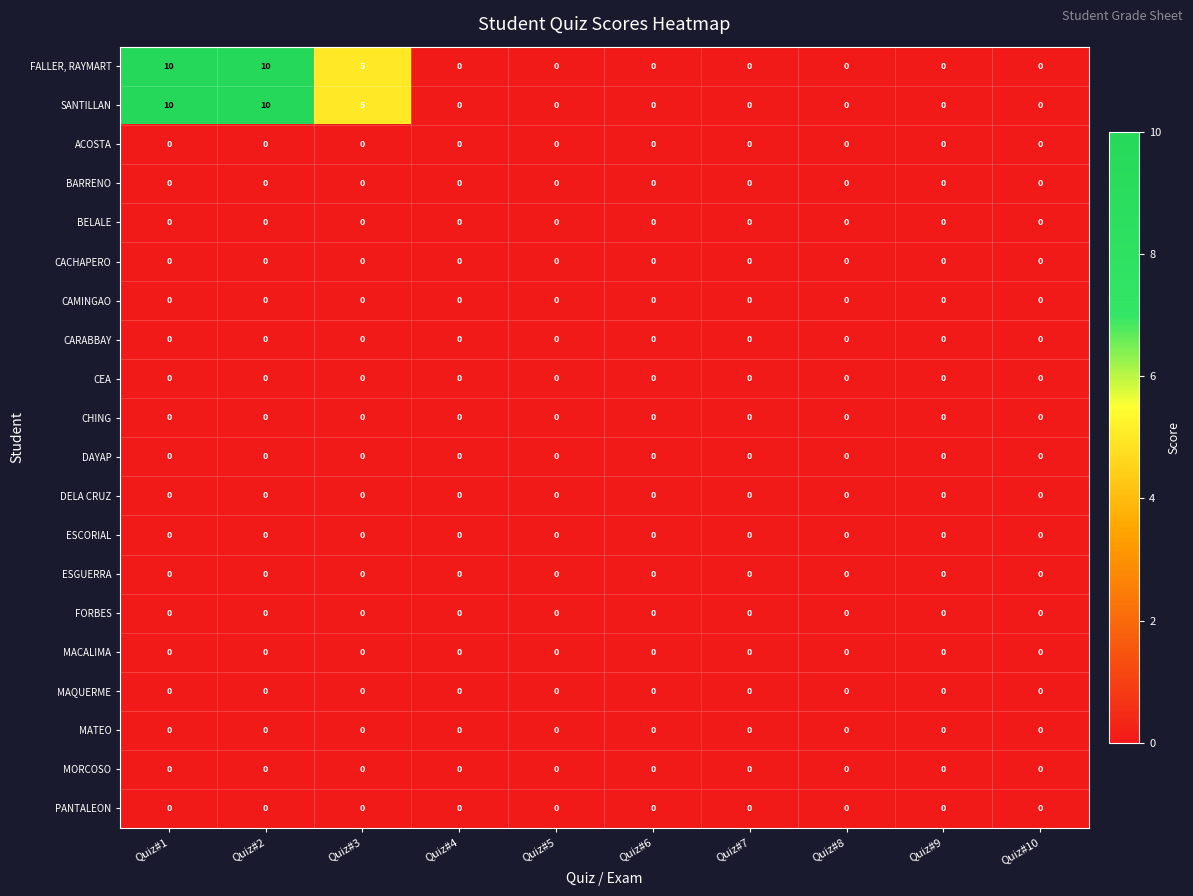

What is the maximum value shown in the chart?

10